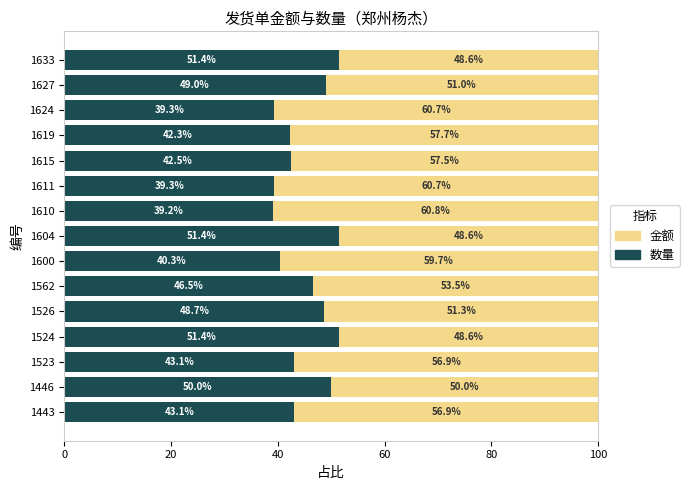

Is it true that 数量 equals 26.0 at 1562?

False